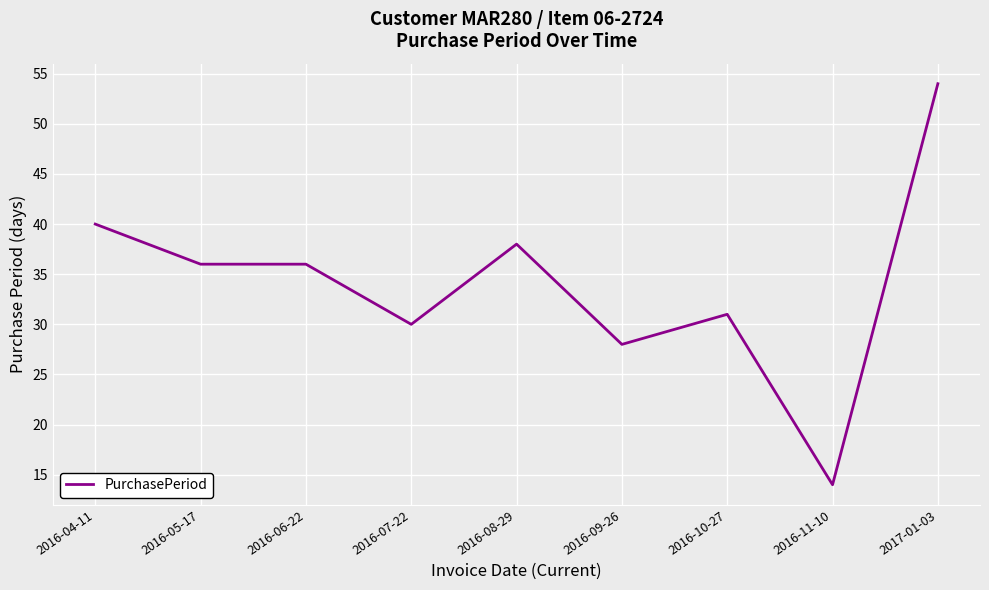

What is the difference between the values at 2017-01-03 and 2016-04-11?

14